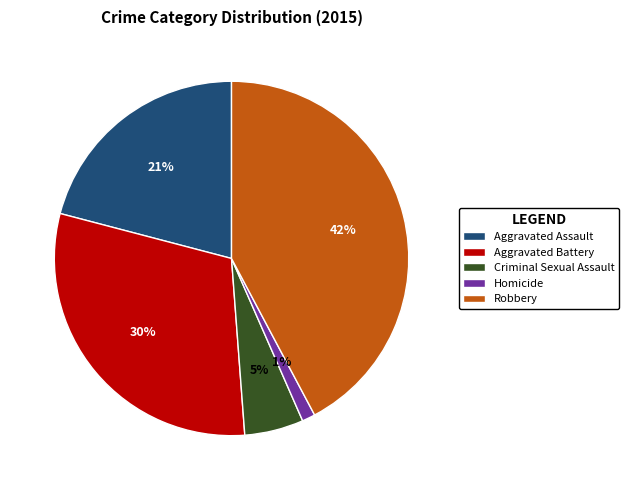

What is the largest slice in the pie chart?

Robbery